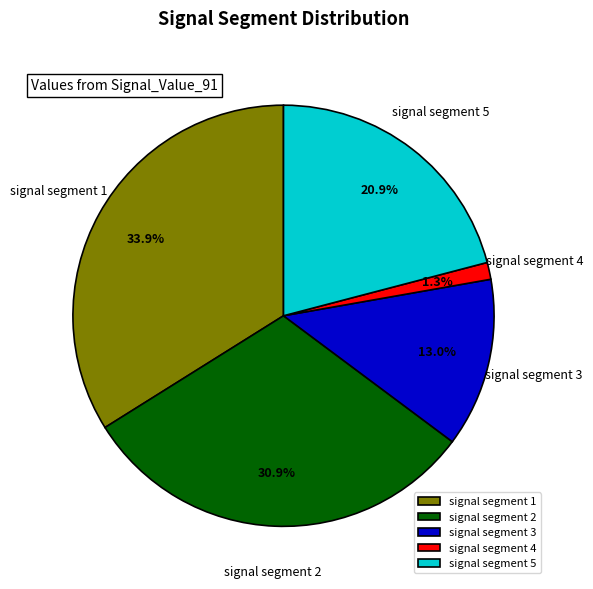

Is there a majority slice in this chart?

No